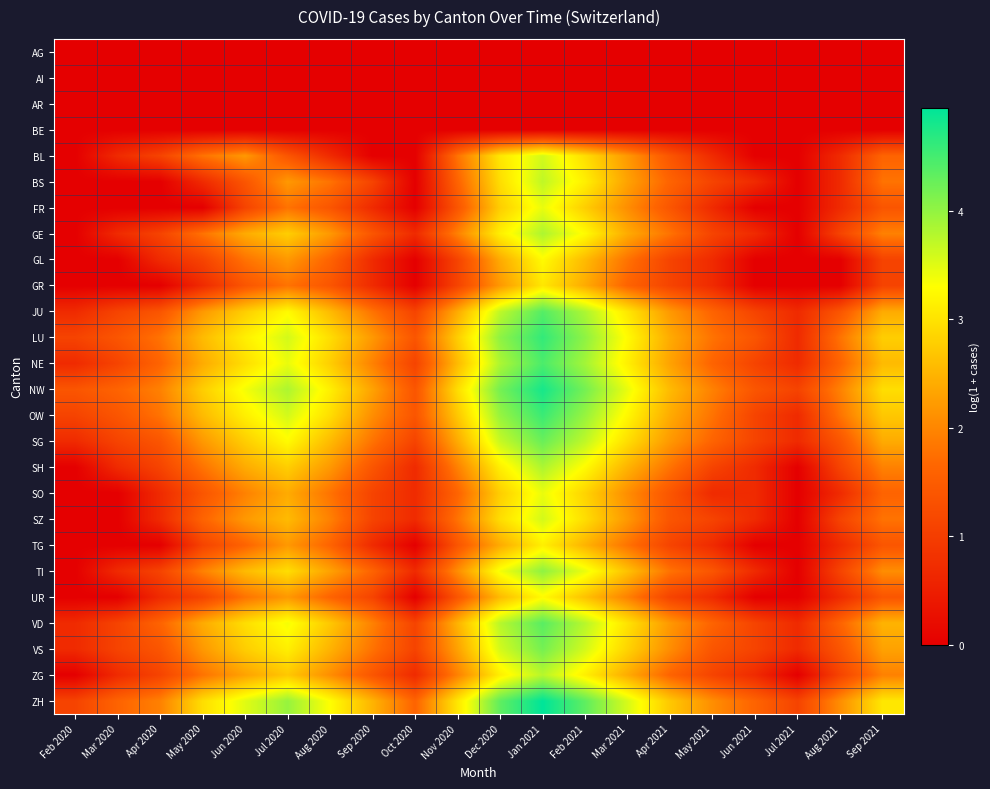

What is the difference between the highest and lowest values at Sep 2021?

3.0